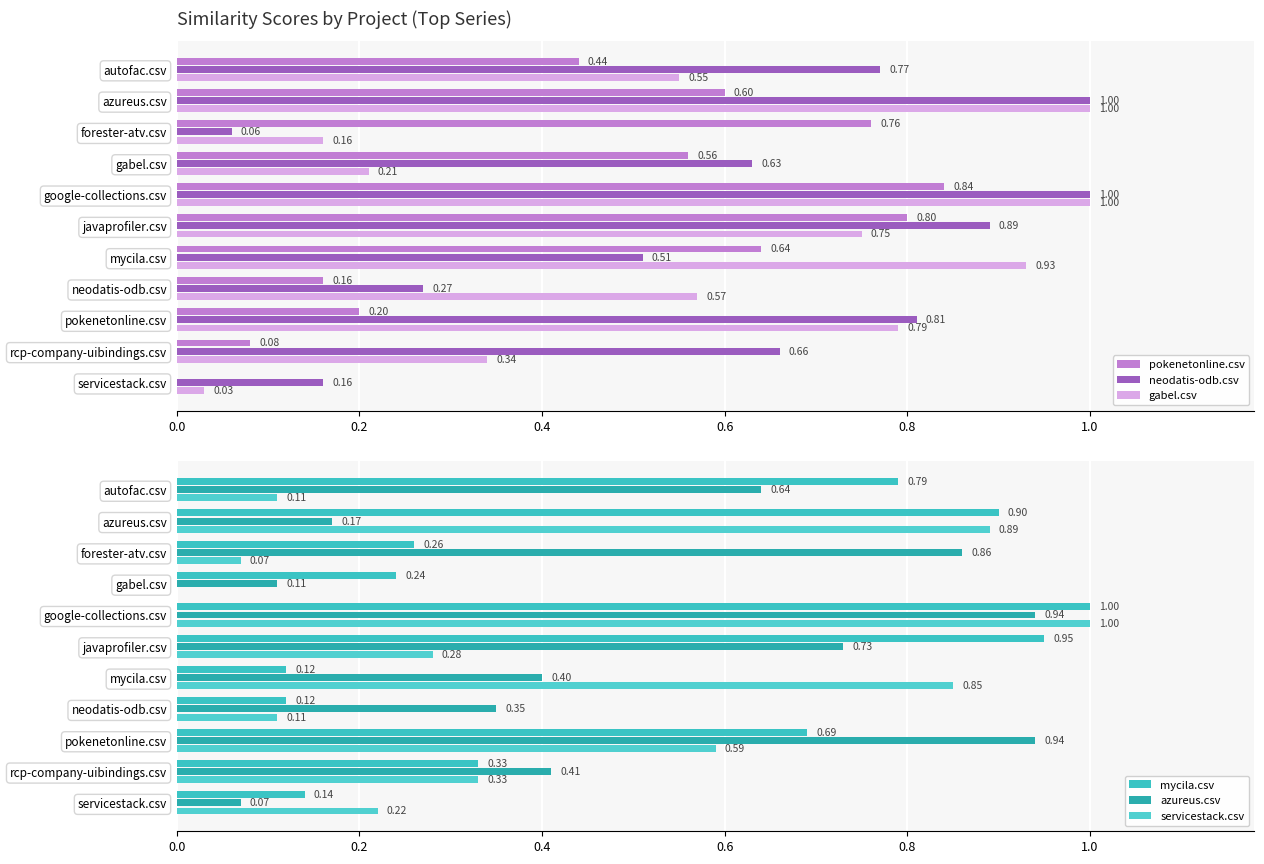

Is it true that neodatis-odb.csv equals 0.3 at servicestack.csv?

False